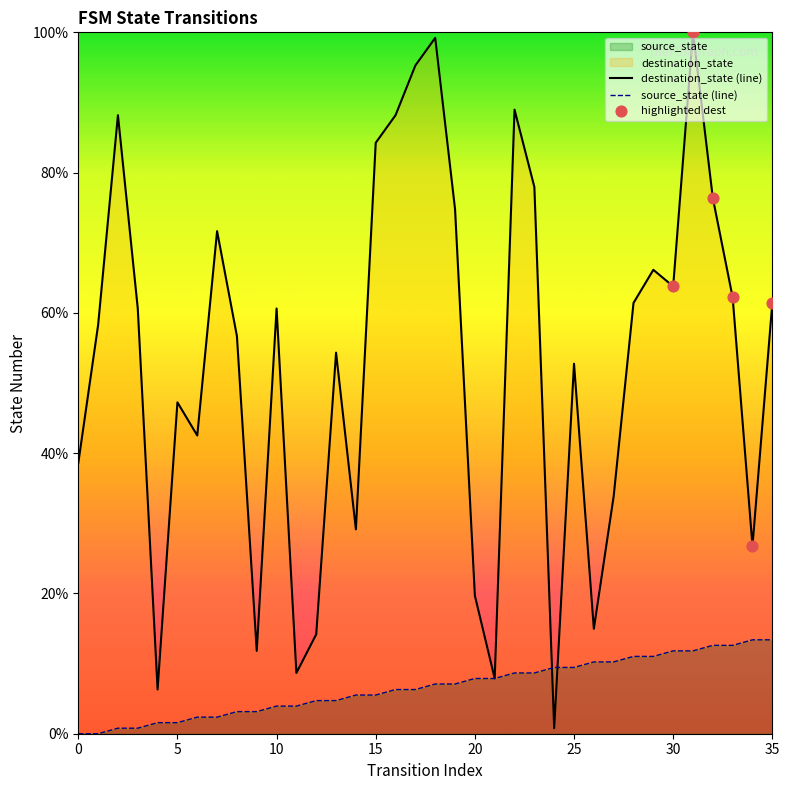

At which category is the sum across all series the highest?

31